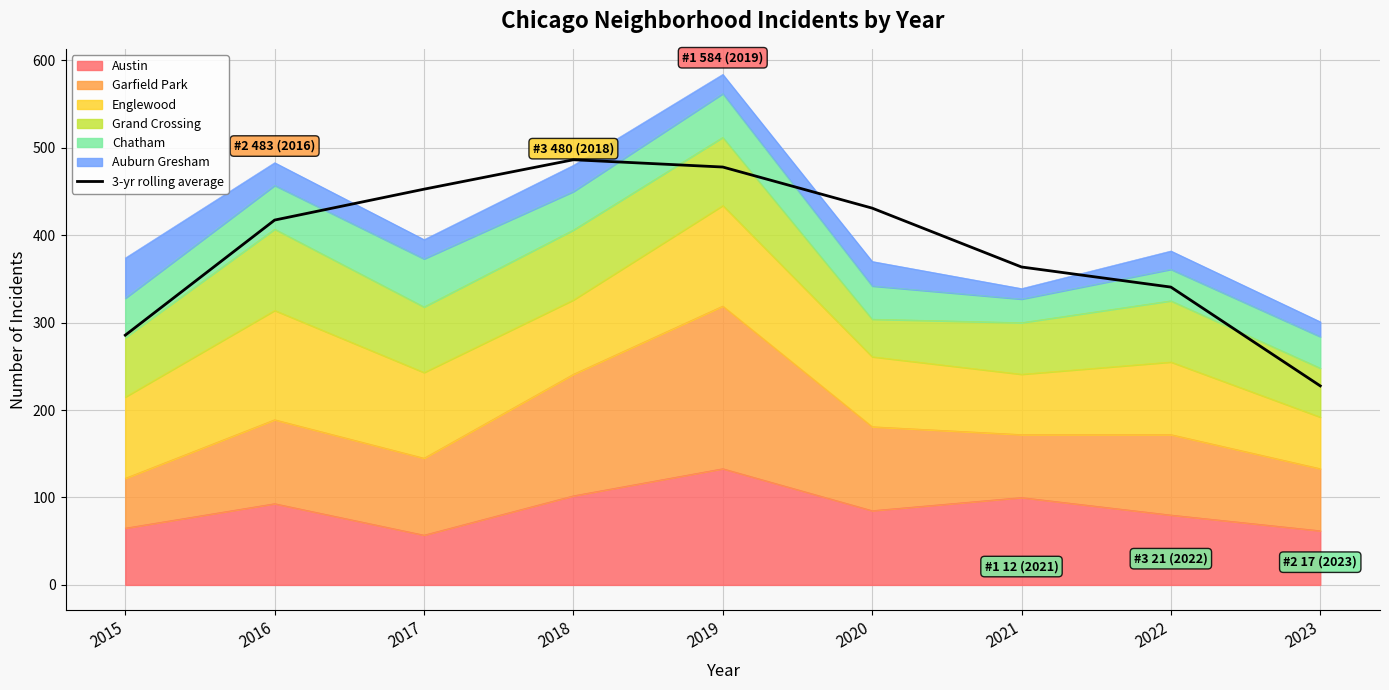

Reading left to right, transcribe all the data shown in this chart.

2015=285.7	2016=417.3	2017=452.7	2018=486.3	2019=478.0	2020=431.0	2021=363.7	2022=340.7	2023=227.7